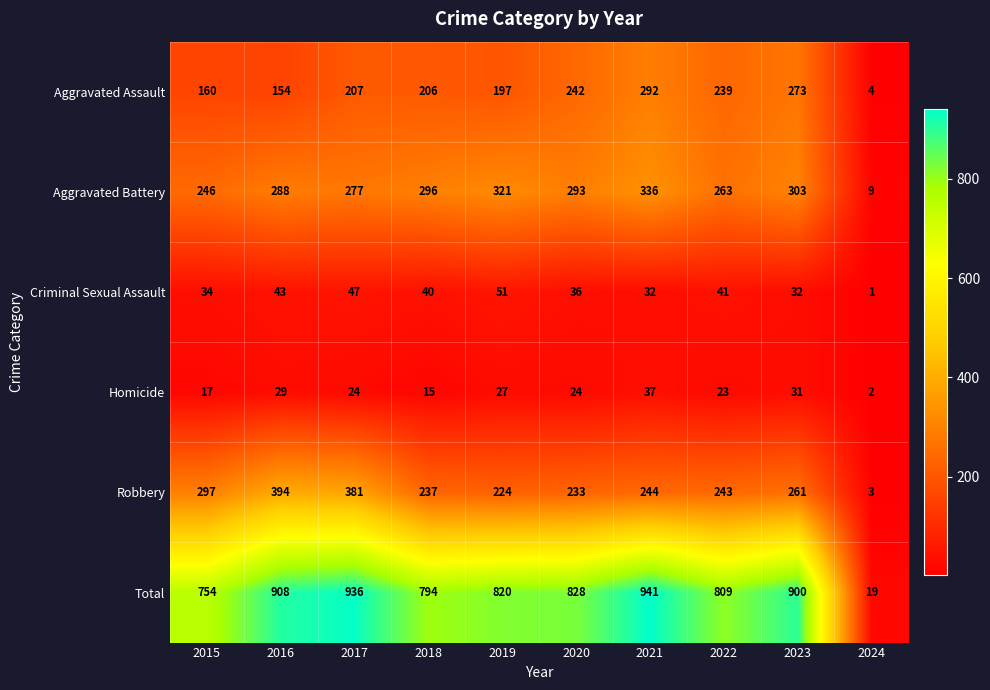

What is the total value across all series at 2016?

1816